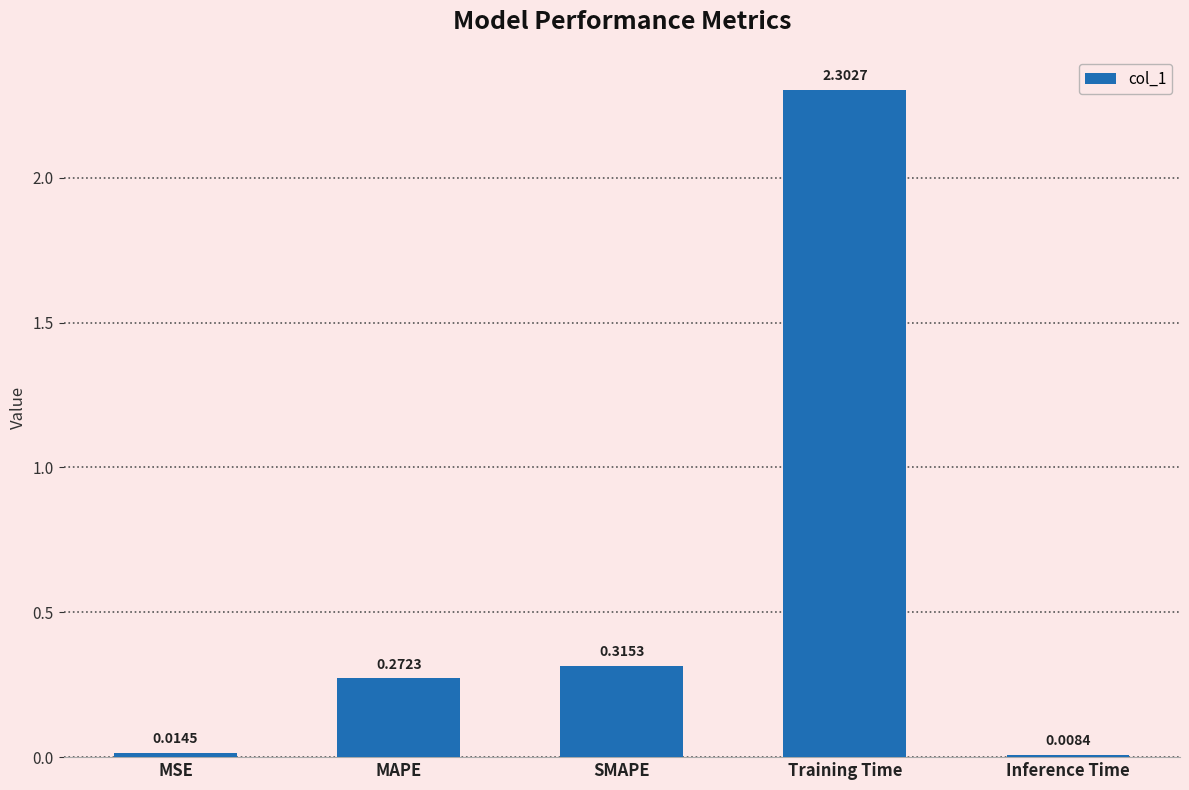

Rank the categories by value from highest to lowest.

Training Time, SMAPE, MAPE, MSE, Inference Time